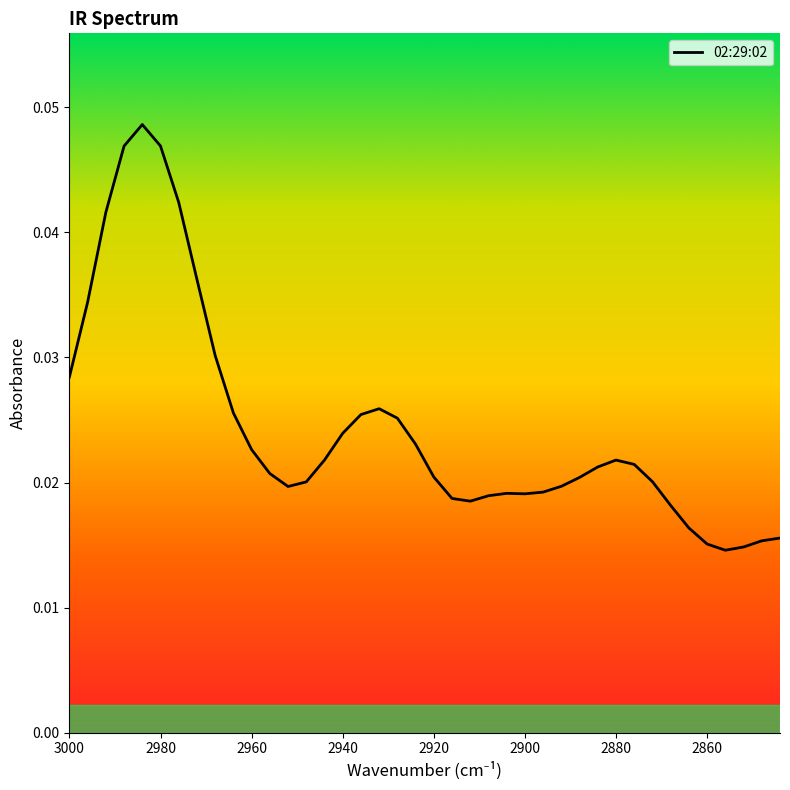

Where is the first local minimum?

2952